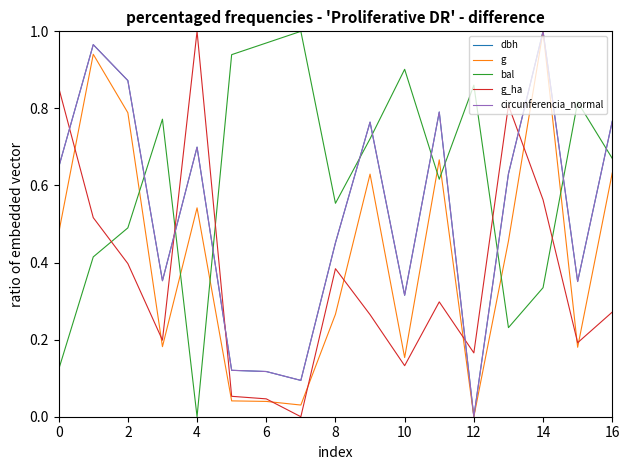

Count the number of categories in the chart.

17